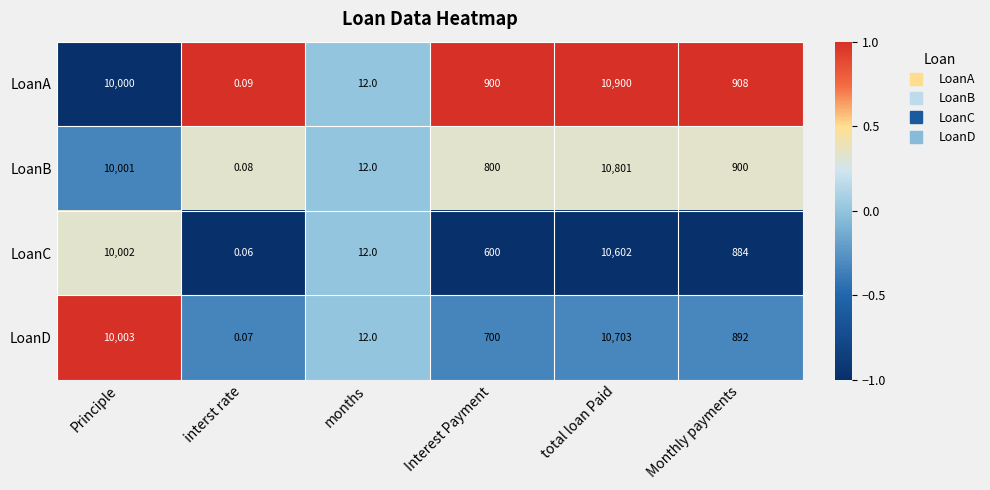

Between months and Monthly payments, which series saw the biggest shift?

LoanA